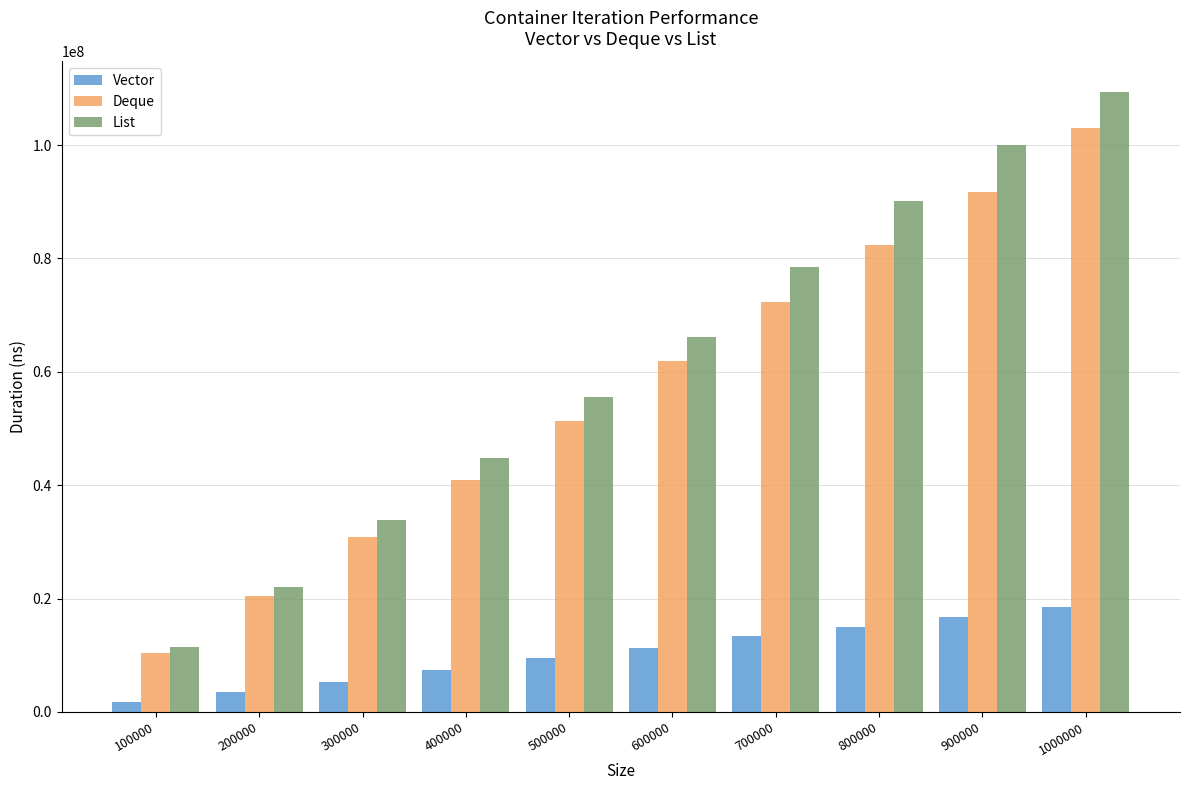

List the labels in order of Vector value, smallest first.

100000, 200000, 300000, 400000, 500000, 600000, 700000, 800000, 900000, 1000000